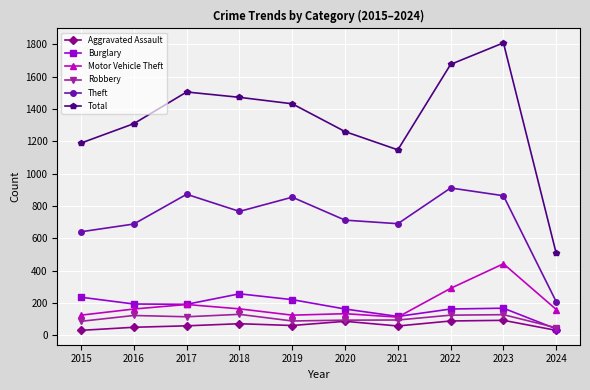

Where is Total nearest to the value 1158?

2021